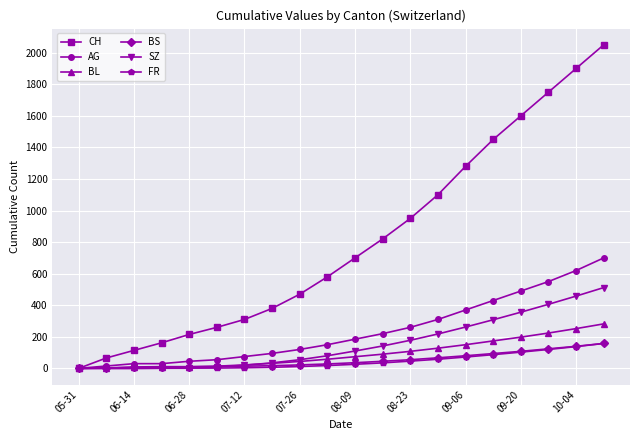

True or false: CH has more than 1 points higher than both neighbors.

False